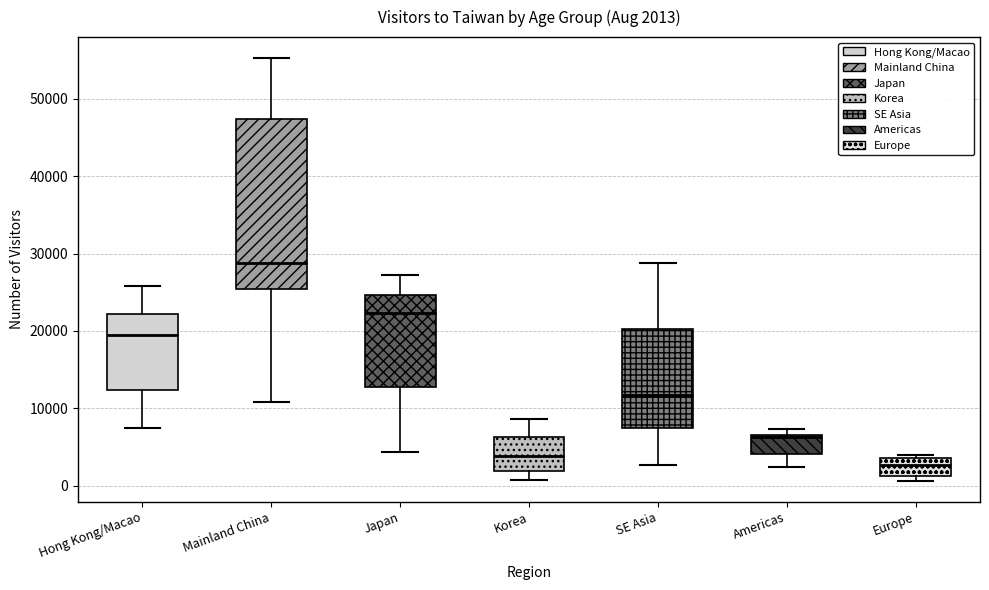

Comparing the boxes themselves (not the whiskers), which one is the tallest?

Mainland China